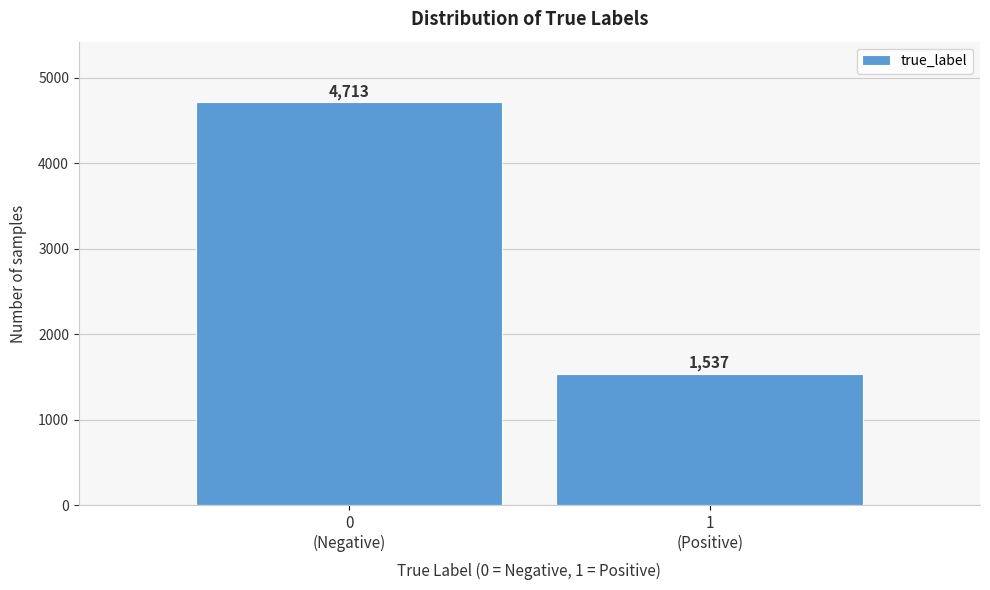

Reading left to right, what are all the values shown in this chart?

4713	1537